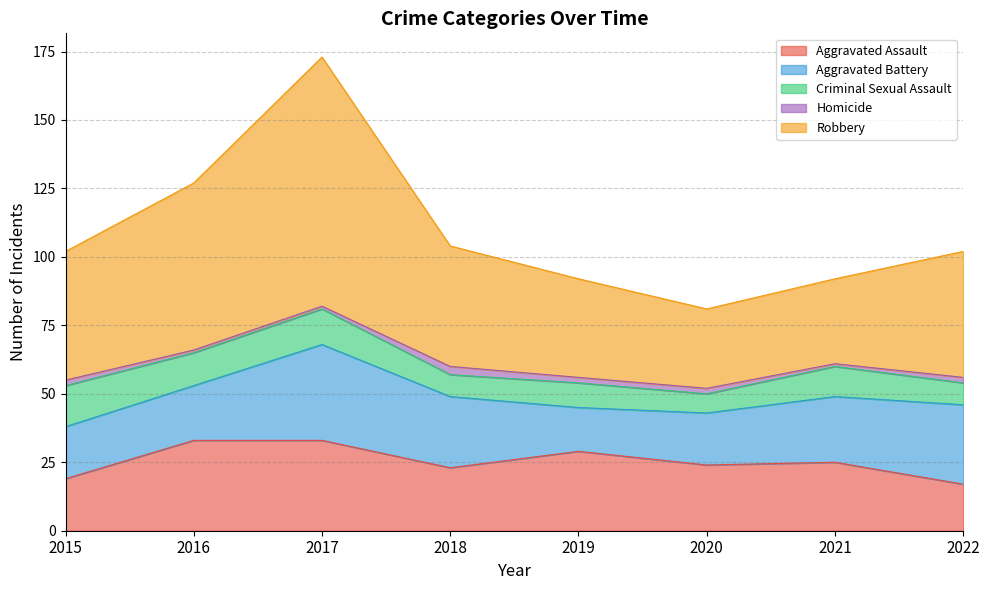

At how many categories does at least one series exceed 84?

1